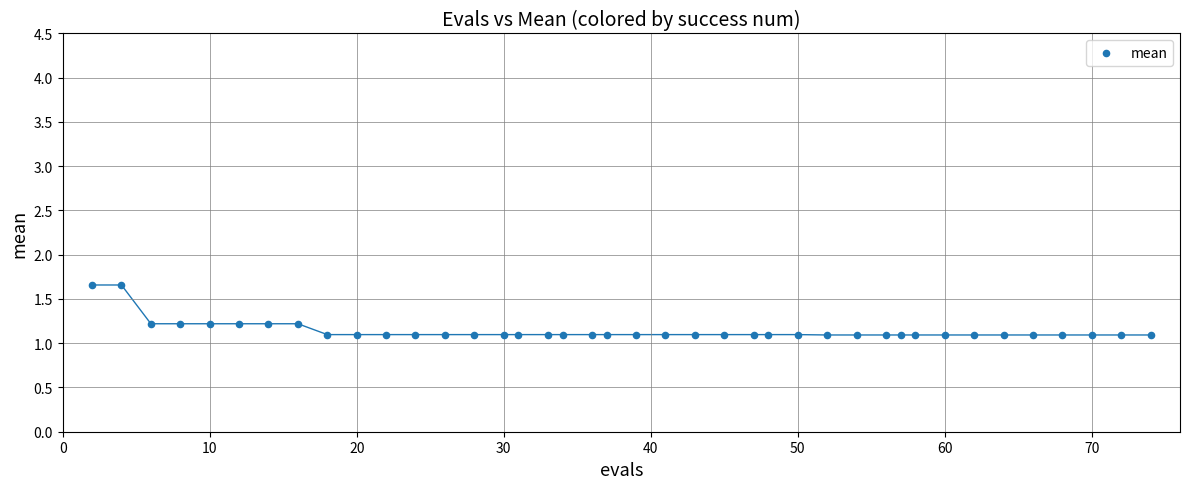

What is the range of X values (max minus min)?

72.0